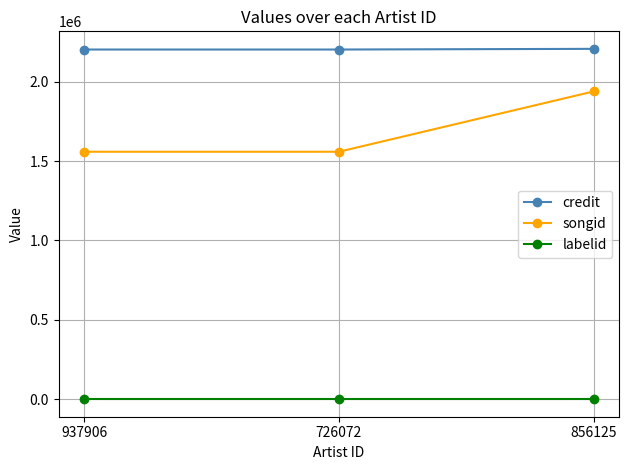

At 726072, list the series in order from smallest to largest.

labelid, songid, credit